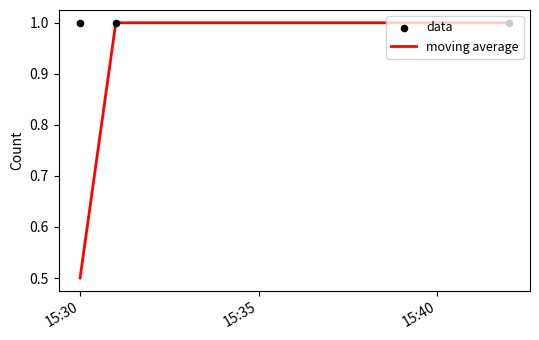

Which series has the largest total across all categories?

data